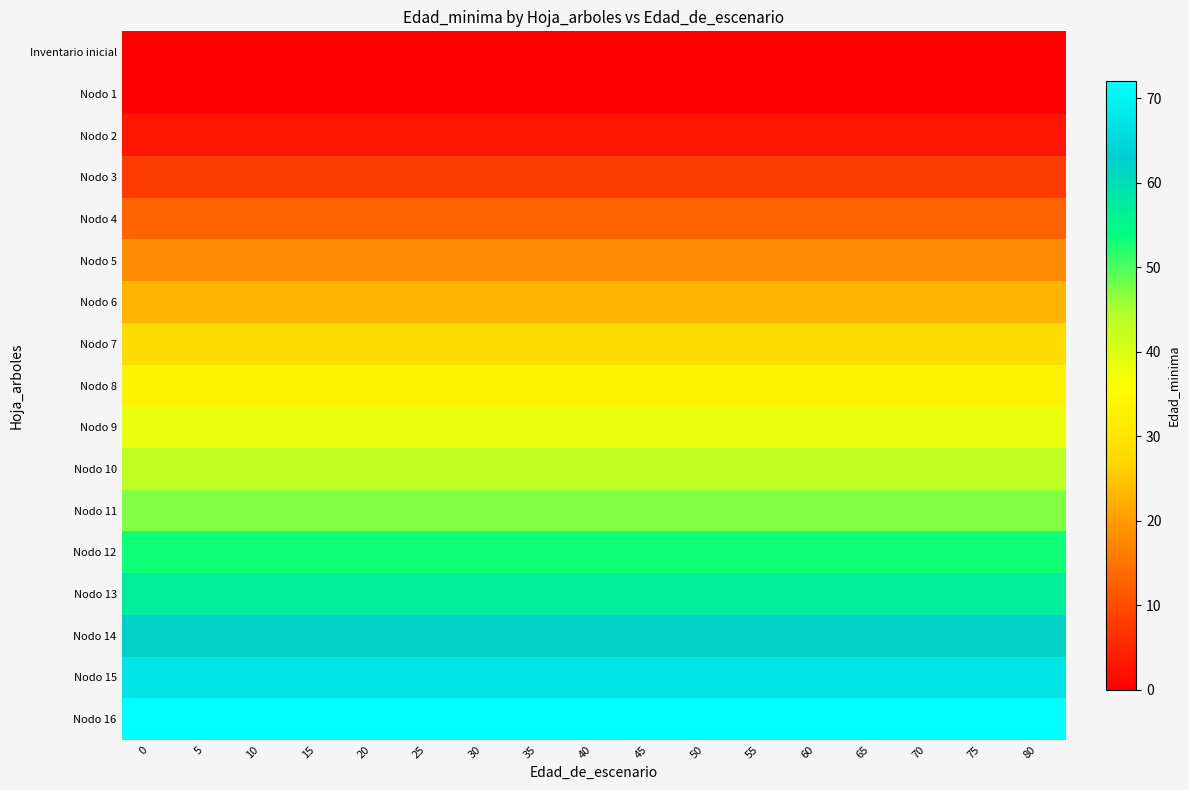

Reading left to right, list all the values displayed in this chart.

row_0: 0=0	5=0	10=0	15=0	20=0	25=0	30=0	35=0	40=0	45=0	50=0	55=0	60=0	65=0	70=0	75=0	80=0
row_1: 0=0	5=0	10=0	15=0	20=0	25=0	30=0	35=0	40=0	45=0	50=0	55=0	60=0	65=0	70=0	75=0	80=0
row_2: 0=3	5=3	10=3	15=3	20=3	25=3	30=3	35=3	40=3	45=3	50=3	55=3	60=3	65=3	70=3	75=3	80=3
row_3: 0=8	5=8	10=8	15=8	20=8	25=8	30=8	35=8	40=8	45=8	50=8	55=8	60=8	65=8	70=8	75=8	80=8
row_4: 0=13	5=13	10=13	15=13	20=13	25=13	30=13	35=13	40=13	45=13	50=13	55=13	60=13	65=13	70=13	75=13	80=13
row_5: 0=18	5=18	10=18	15=18	20=18	25=18	30=18	35=18	40=18	45=18	50=18	55=18	60=18	65=18	70=18	75=18	80=18
row_6: 0=23	5=23	10=23	15=23	20=23	25=23	30=23	35=23	40=23	45=23	50=23	55=23	60=23	65=23	70=23	75=23	80=23
row_7: 0=28	5=28	10=28	15=28	20=28	25=28	30=28	35=28	40=28	45=28	50=28	55=28	60=28	65=28	70=28	75=28	80=28
row_8: 0=33	5=33	10=33	15=33	20=33	25=33	30=33	35=33	40=33	45=33	50=33	55=33	60=33	65=33	70=33	75=33	80=33
row_9: 0=38	5=38	10=38	15=38	20=38	25=38	30=38	35=38	40=38	45=38	50=38	55=38	60=38	65=38	70=38	75=38	80=38
row_10: 0=43	5=43	10=43	15=43	20=43	25=43	30=43	35=43	40=43	45=43	50=43	55=43	60=43	65=43	70=43	75=43	80=43
row_11: 0=47	5=47	10=47	15=47	20=47	25=47	30=47	35=47	40=47	45=47	50=47	55=47	60=47	65=47	70=47	75=47	80=47
row_12: 0=53	5=53	10=53	15=53	20=53	25=53	30=53	35=53	40=53	45=53	50=53	55=53	60=53	65=53	70=53	75=53	80=53
row_13: 0=57	5=57	10=57	15=57	20=57	25=57	30=57	35=57	40=57	45=57	50=57	55=57	60=57	65=57	70=57	75=57	80=57
row_14: 0=62	5=62	10=62	15=62	20=62	25=62	30=62	35=62	40=62	45=62	50=62	55=62	60=62	65=62	70=62	75=62	80=62
row_15: 0=67	5=67	10=67	15=67	20=67	25=67	30=67	35=67	40=67	45=67	50=67	55=67	60=67	65=67	70=67	75=67	80=67
row_16: 0=72	5=72	10=72	15=72	20=72	25=72	30=72	35=72	40=72	45=72	50=72	55=72	60=72	65=72	70=72	75=72	80=72